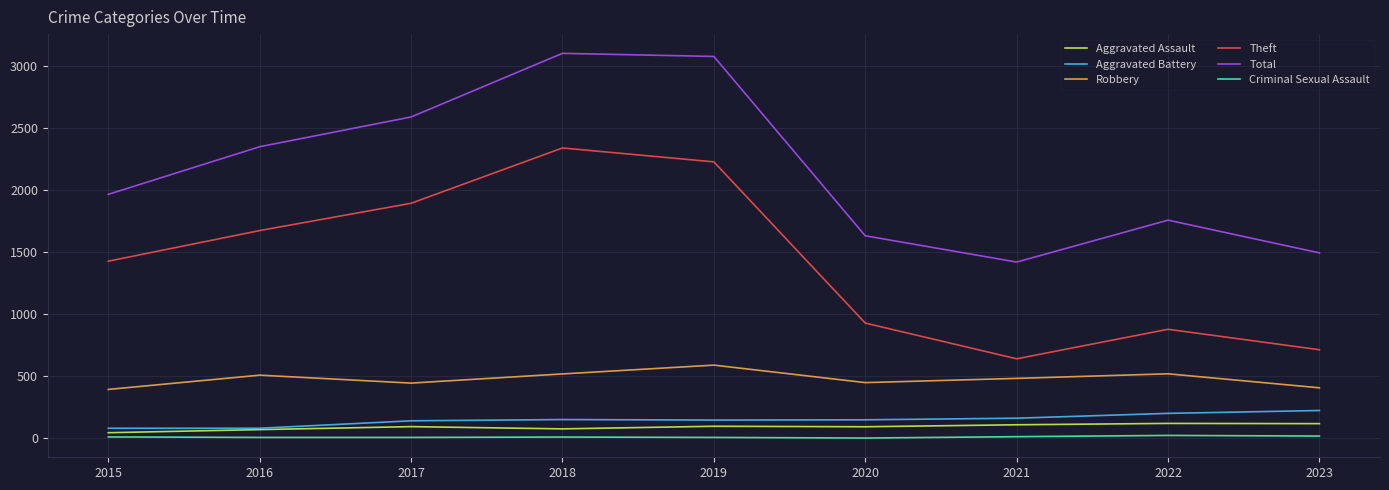

What are all the series names shown in the legend?

Aggravated Assault, Aggravated Battery, Robbery, Theft, Total, Criminal Sexual Assault